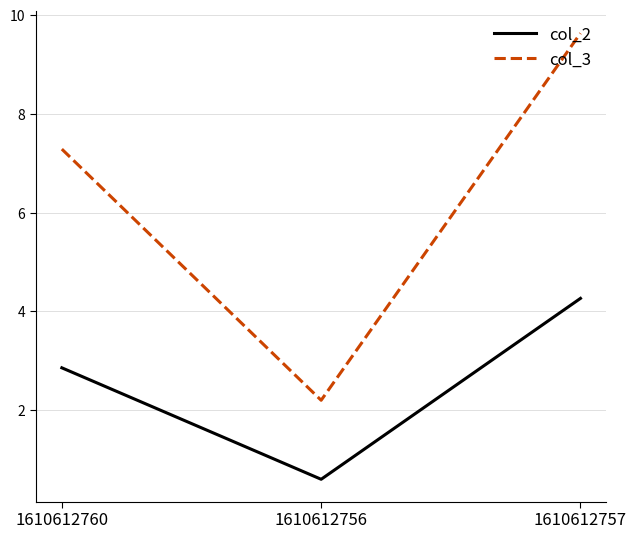

At which label is col_3 closest to 5?

1610612760